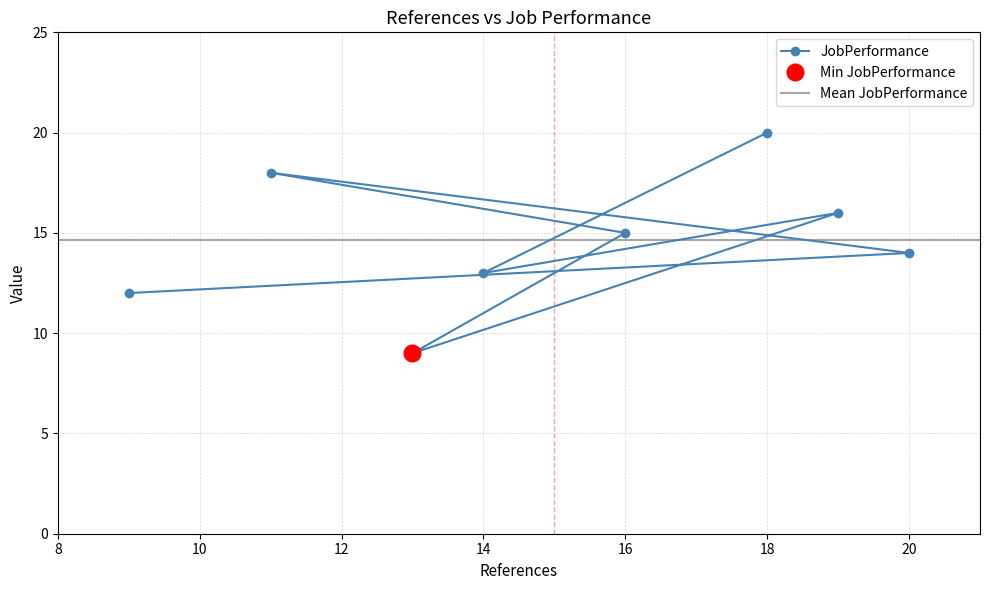

The chart shows a value of 18 at 11. True or false?

True